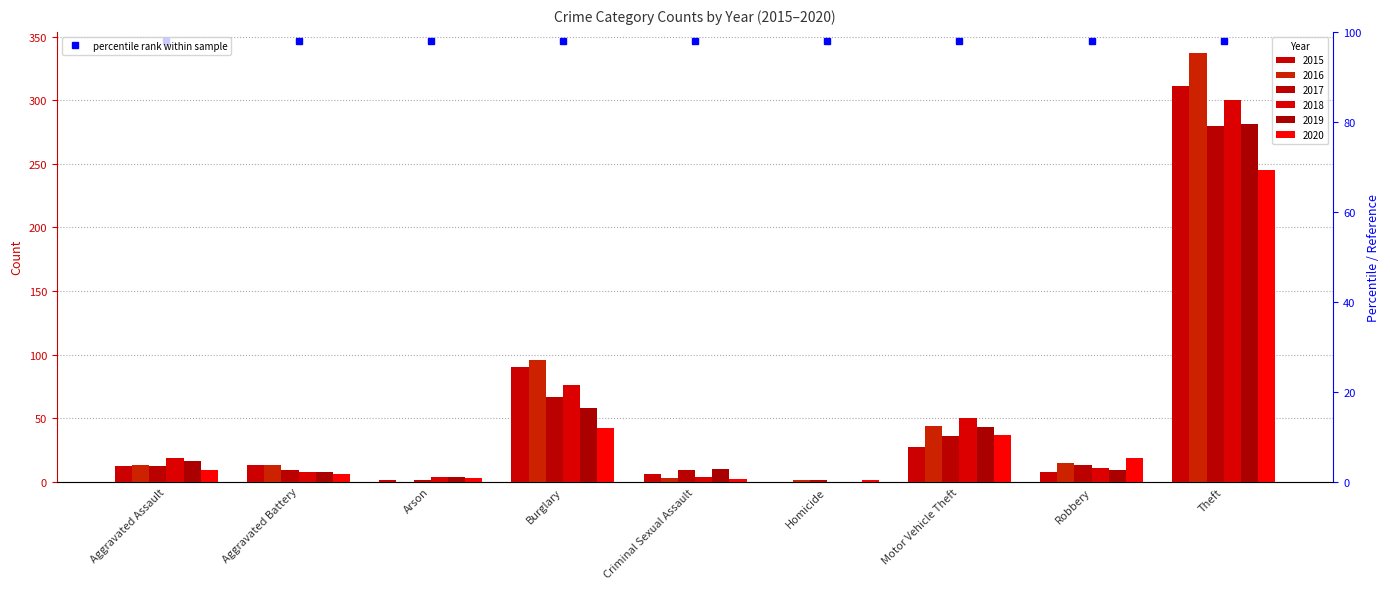

What position from the left is Theft?

9